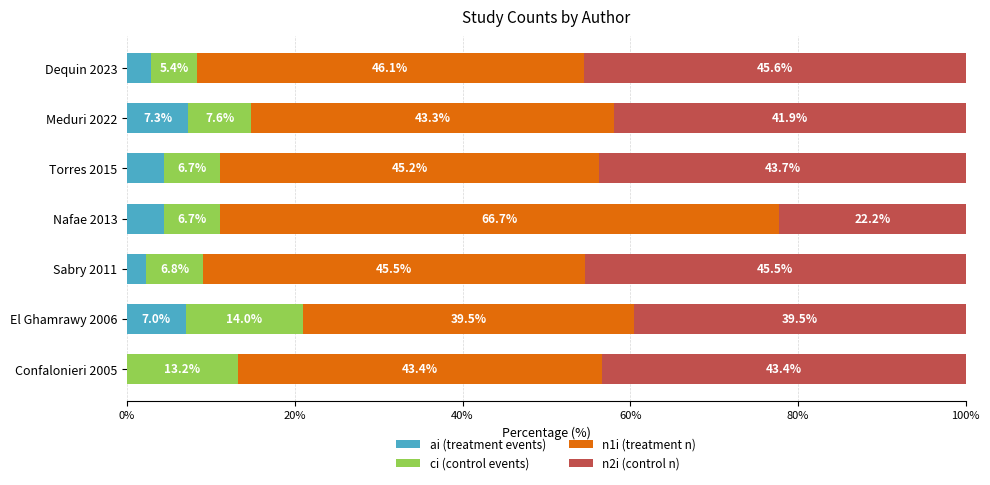

What is the sum of the ai (treatment events) values at Sabry 2011 and Torres 2015?

6.7